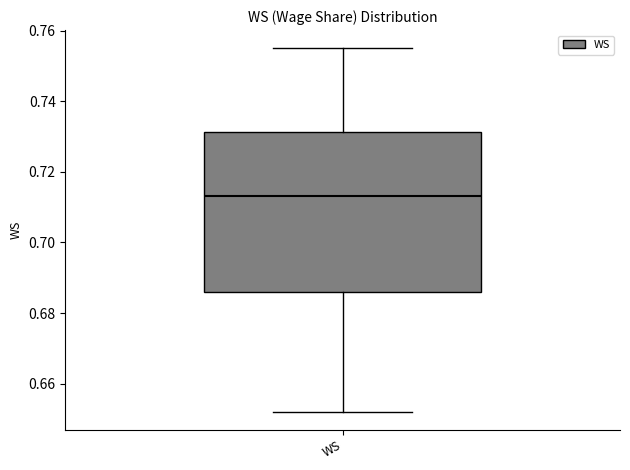

Transcribe this box plot: give where the median line is, the range the box spans, and where the two whiskers end, as read against the y-axis. The values are not printed on the chart, so give them approximately, as read against the axis.

median 0.714, box 0.686 to 0.732, whiskers 0.652 to 0.756